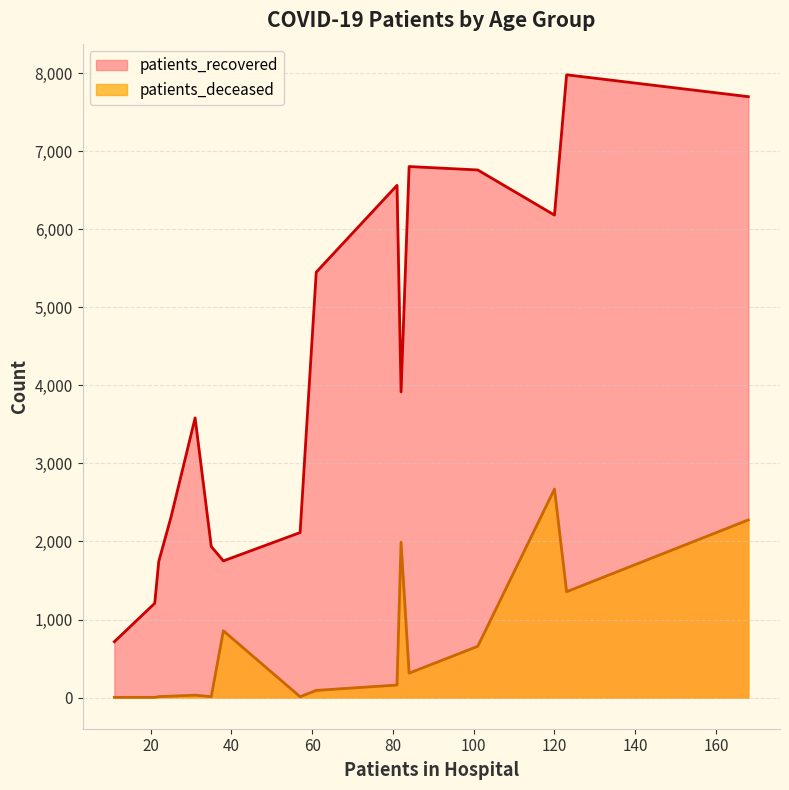

What is the difference between the maximum and minimum values in the patients_deceased series?

2668